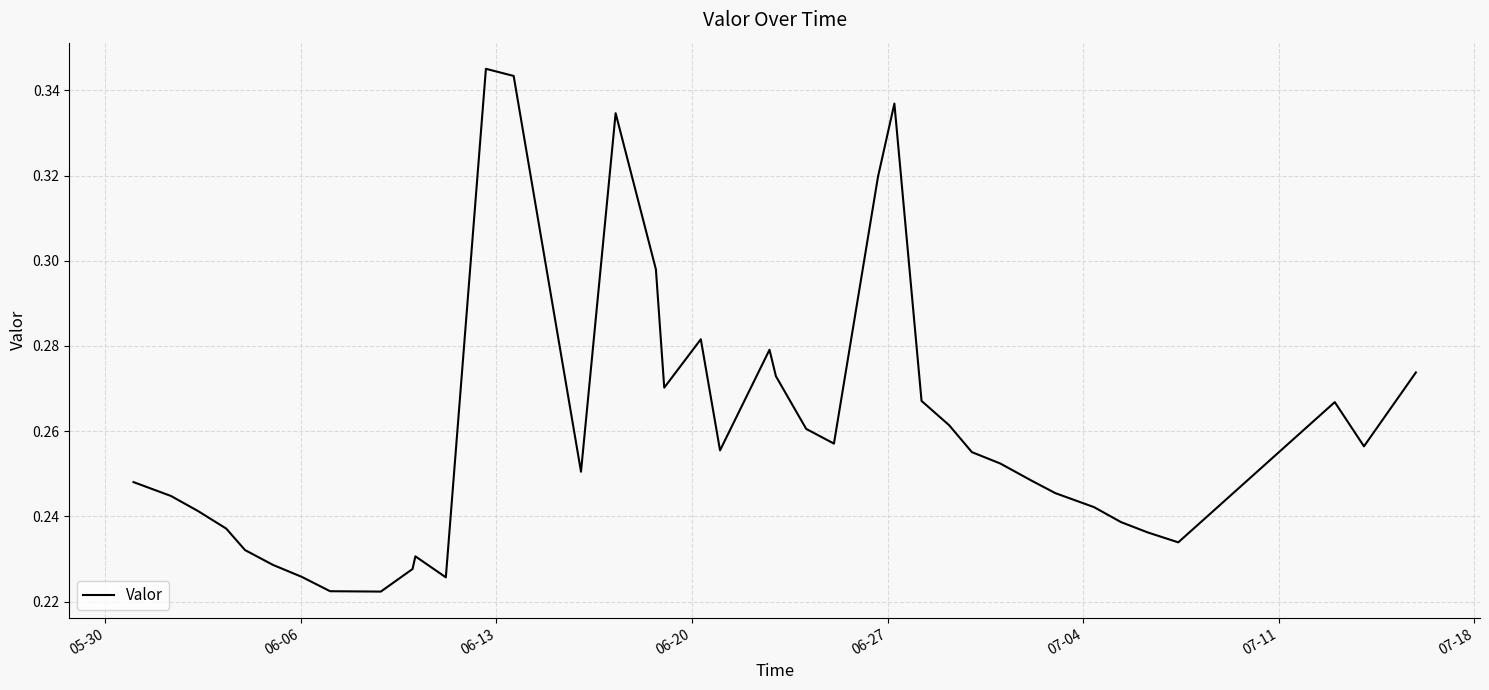

Does the chart display data point markers on the line(s)?

No